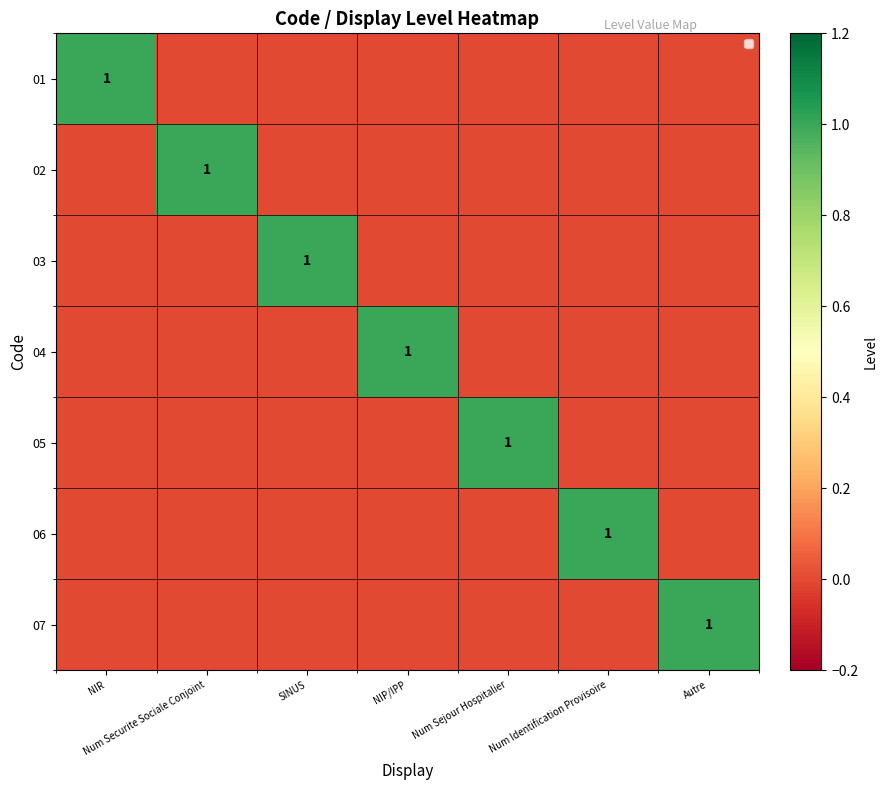

List the labels in order of 01 value, largest first.

NIR, Num Securite Sociale Conjoint, SINUS, NIP/IPP, Num Sejour Hospitalier, Num Identification Provisoire, Autre